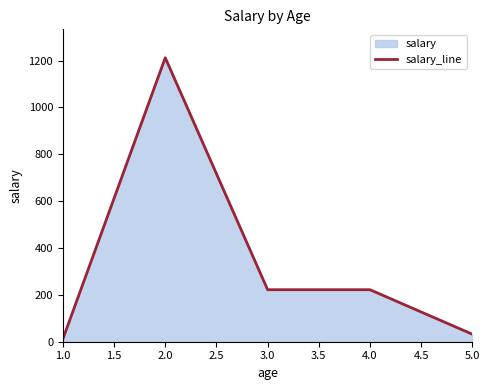

How many values exceed 222?

1